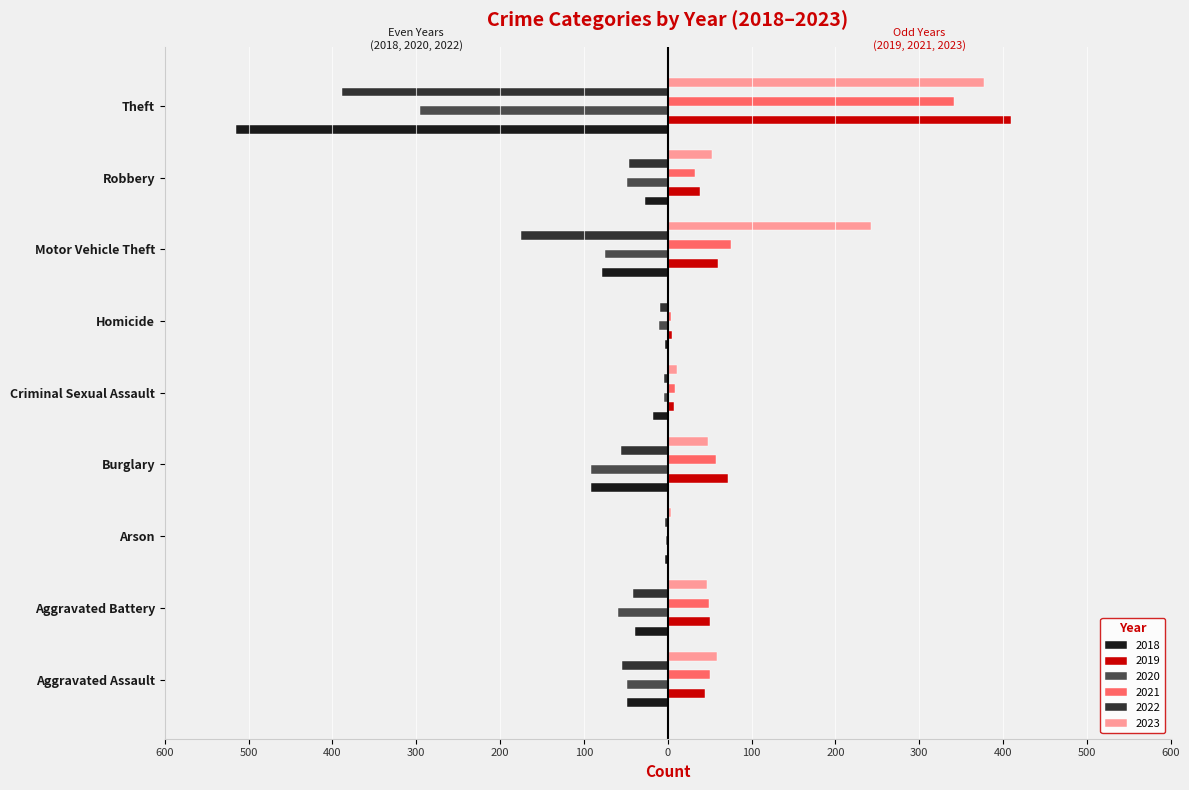

How many data points in 2020 are above -48?

3